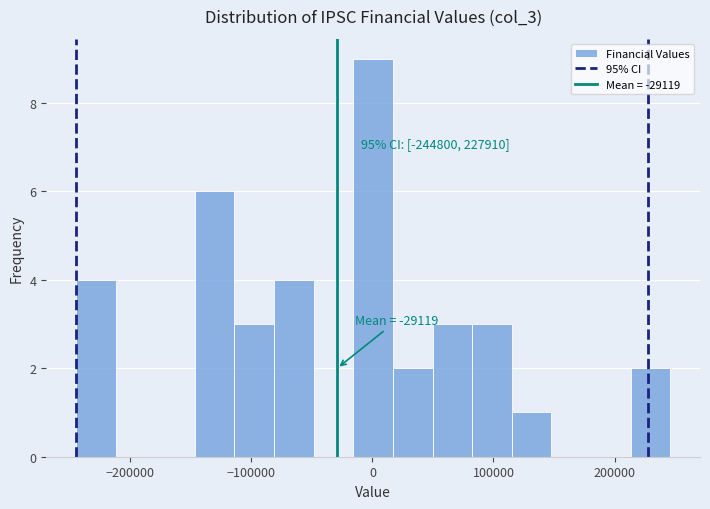

Read against the x-axis, roughly where is the centre of the tallest bar?

0